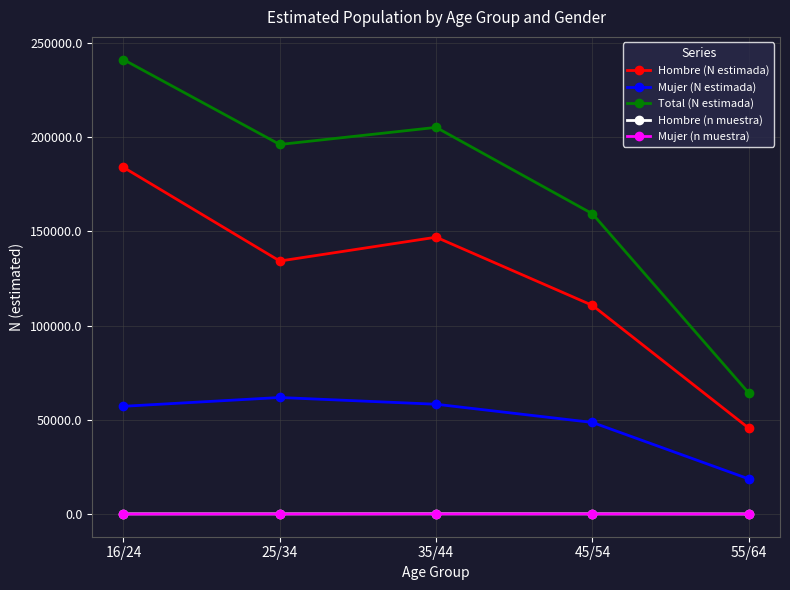

Which category has the highest value in the Hombre (N estimada) series?

16/24